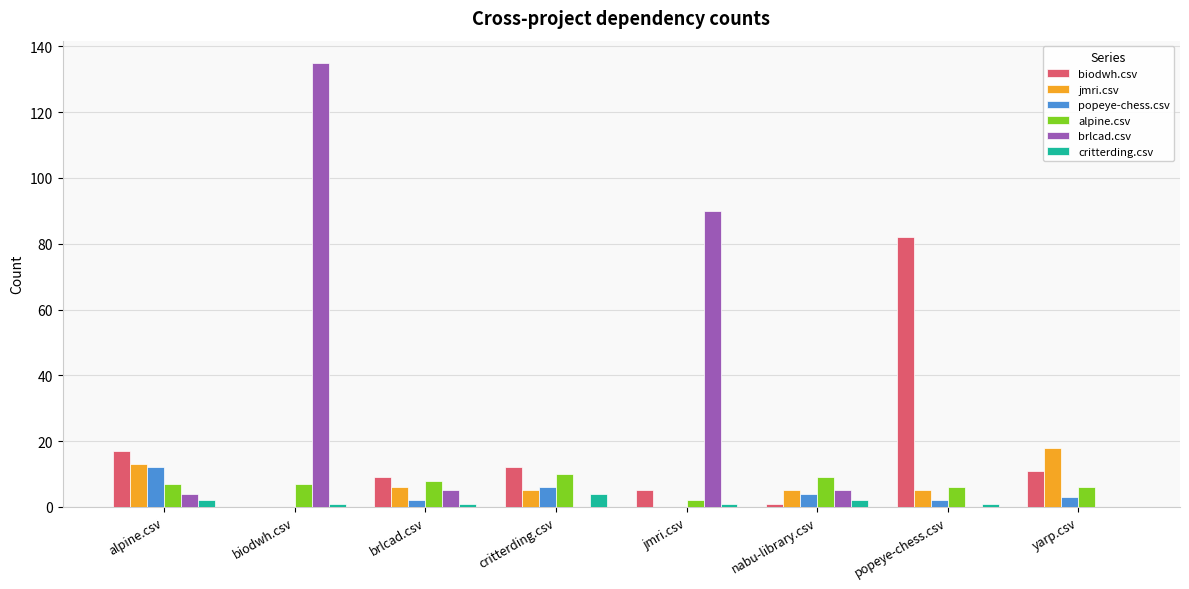

Which series has the largest total across all categories?

brlcad.csv